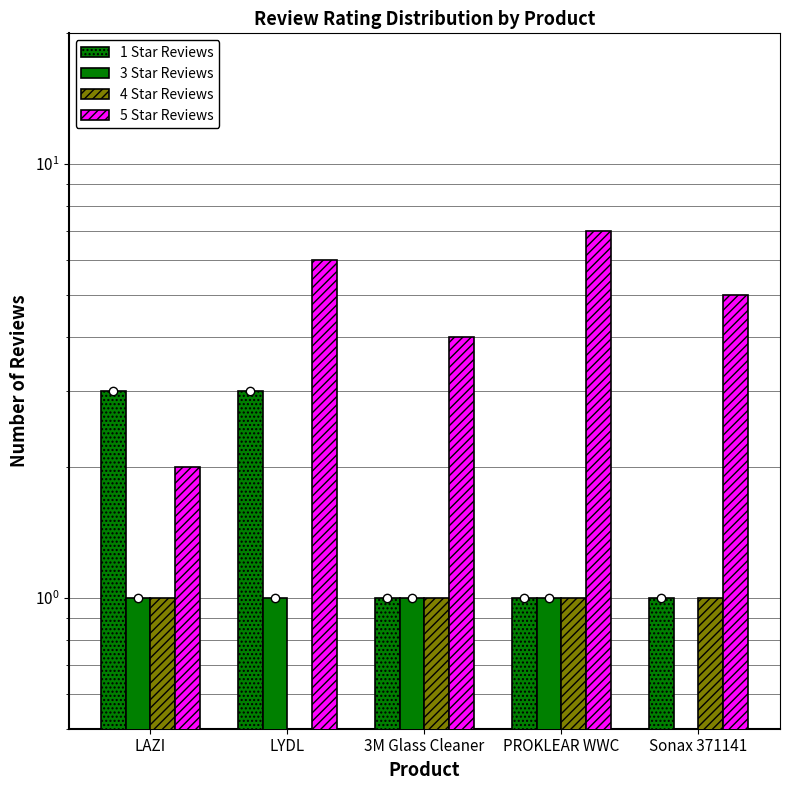

How many categories are shown in the chart?

5